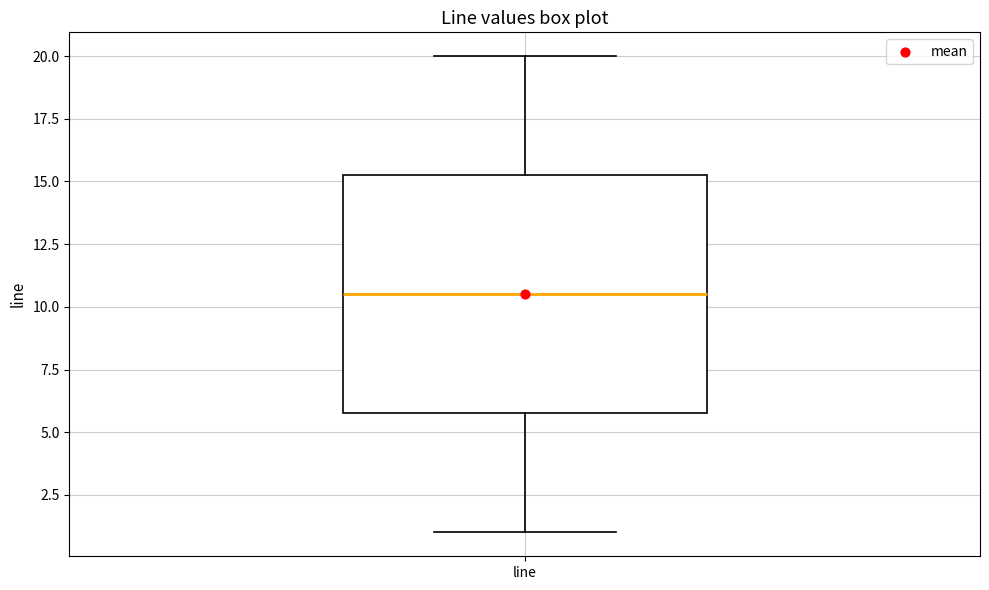

Read this box plot against the y-axis: the position of the median line, the range covered by the box, and the ends of both whiskers. The values are not printed on the chart, so give them approximately, as read against the axis.

median 10.5, box 6.0 to 15.5, whiskers 1.0 to 20.0